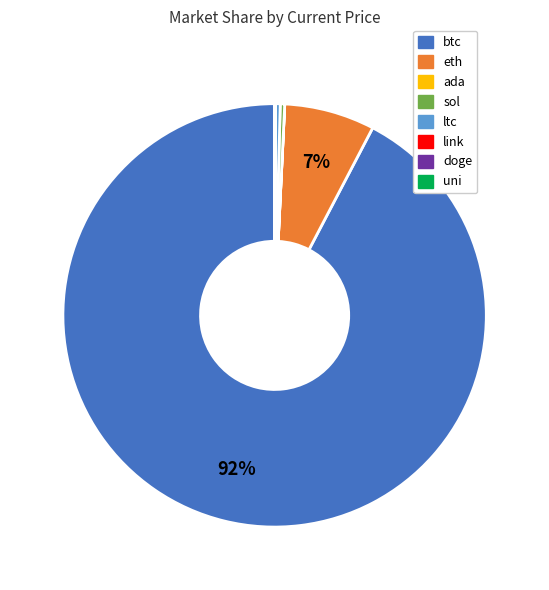

Is the sum of eth and ltc greater than half?

No